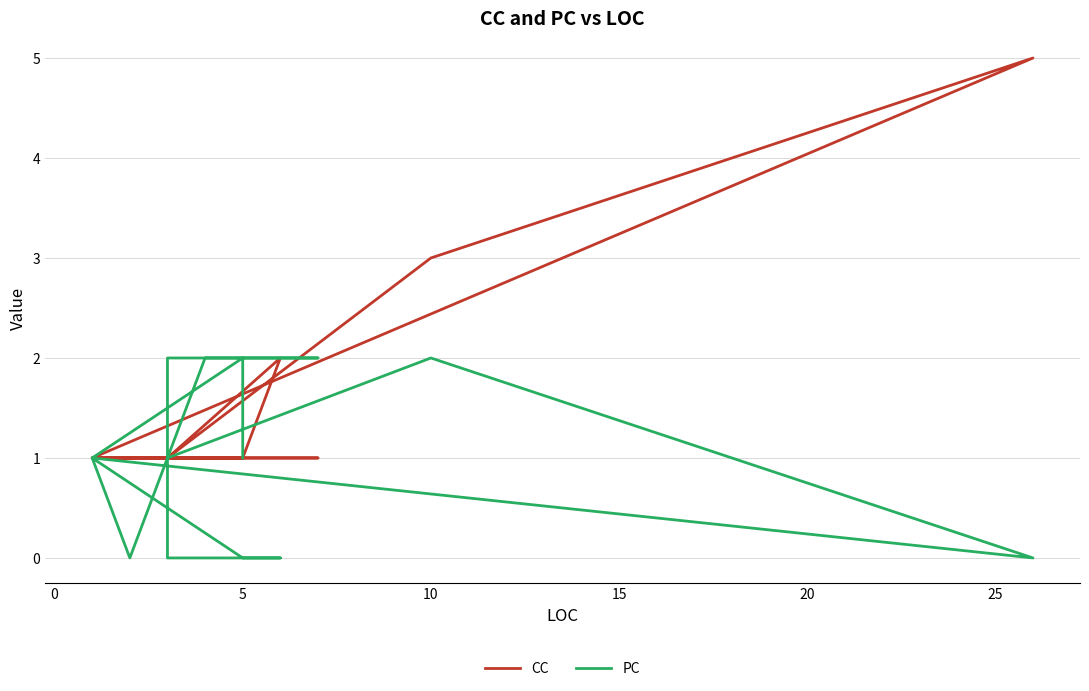

What is the value of the CC point at the 15th from the left?

1